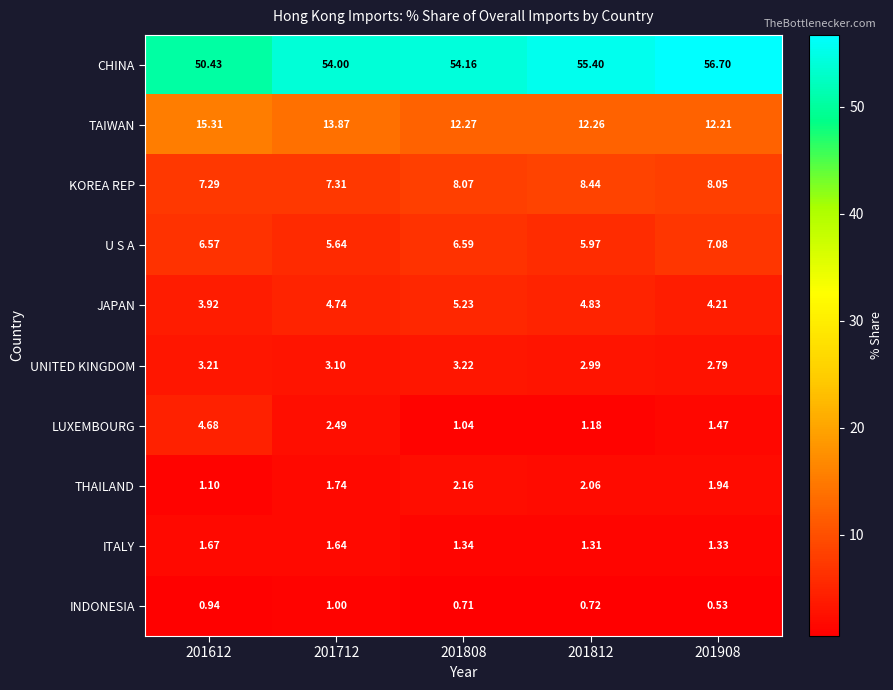

How many data points does each series have?

5